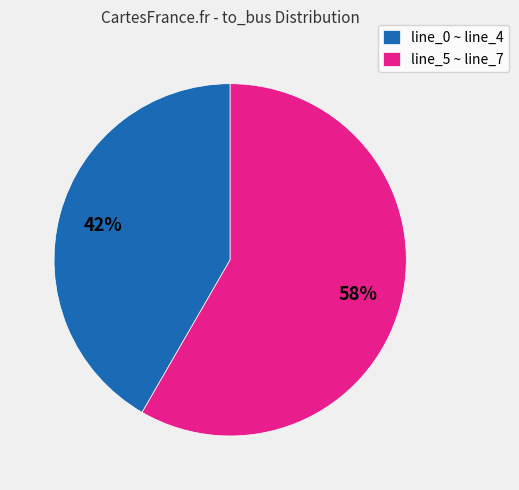

How many slices are in this pie chart?

2